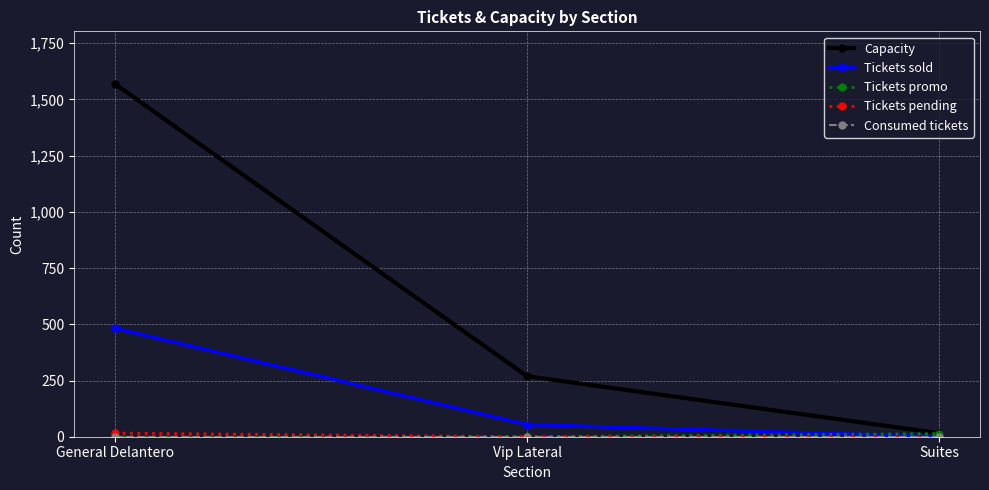

What is the total value across all series at Suites?

30